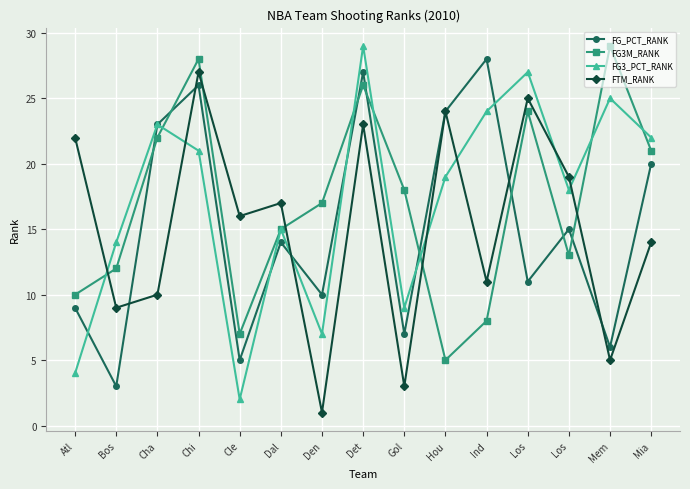

At which category does FG_PCT_RANK reach its first local peak?

Chi